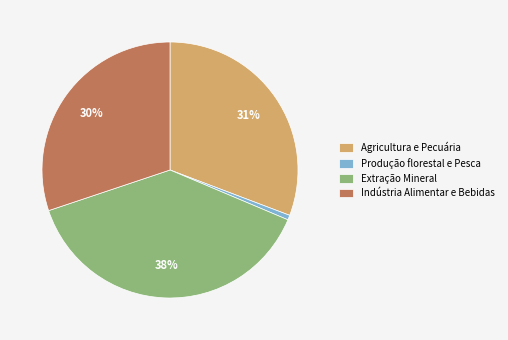

Which has a higher value, Extração Mineral or Produção florestal e Pesca?

Extração Mineral